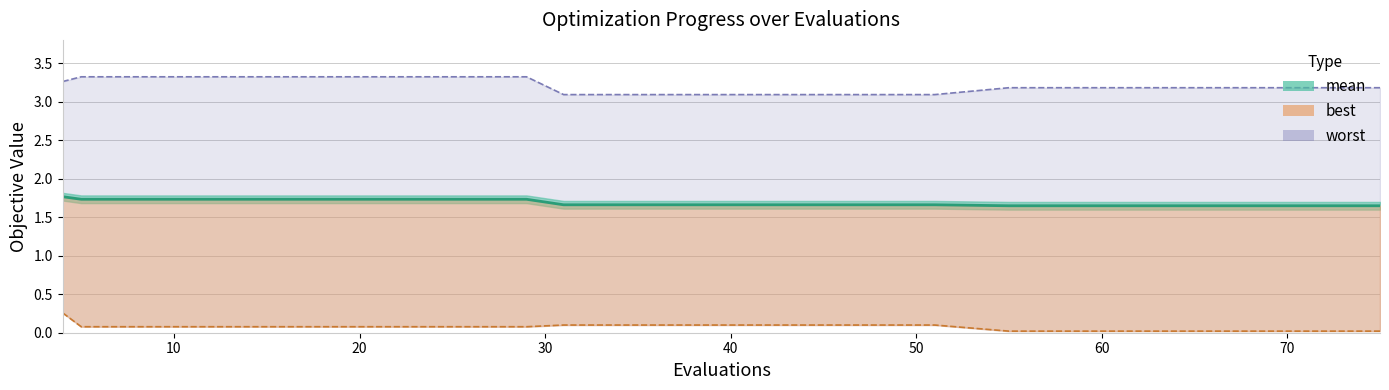

How many mean values are between 1 and 2?

20